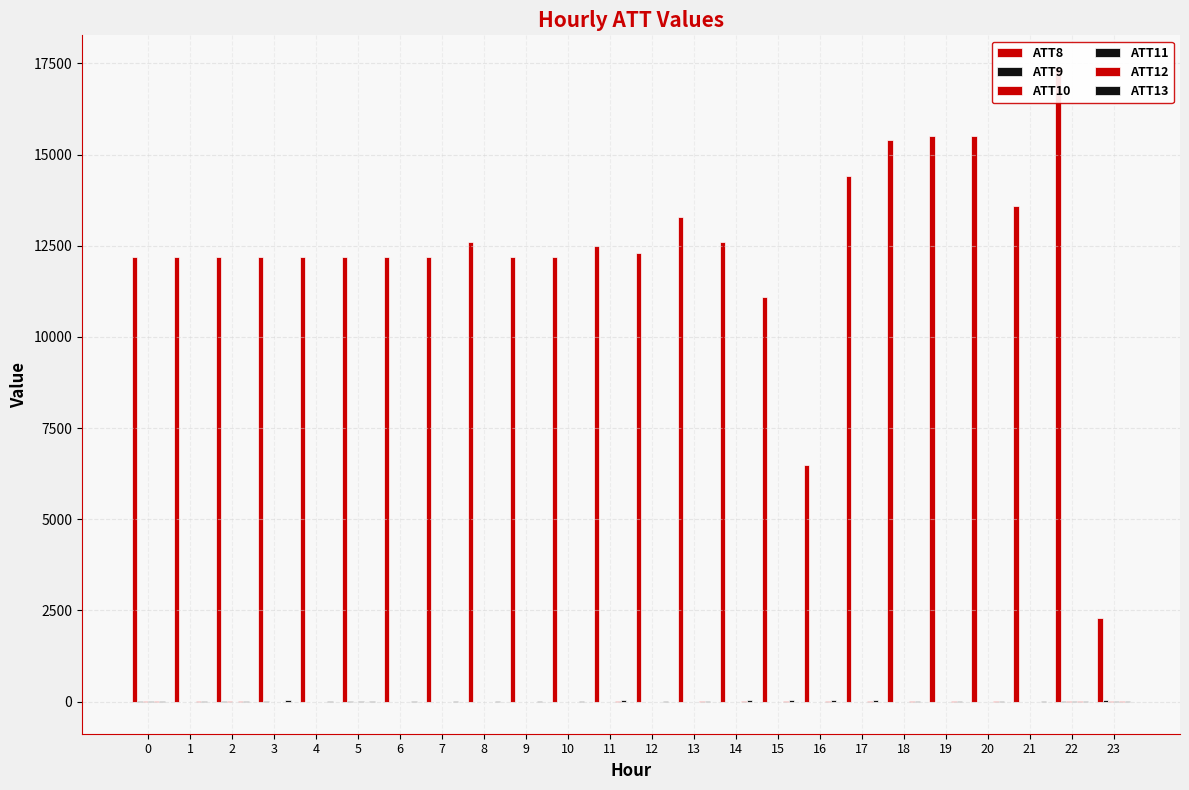

Are the bars grouped side by side (vs. stacked)?

Yes